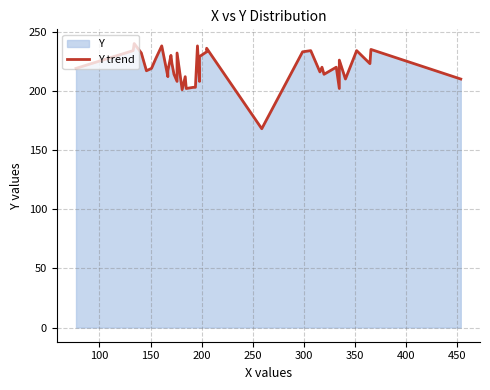

Reading left to right, list all the values displayed in this chart.

219	230	234	240	232	217	219	227	238	212	217	230	223	214	208	232	201	212	202	203	203	238	208	229	233	236	168	233	234	216	220	214	220	202	226	210	234	223	235	210